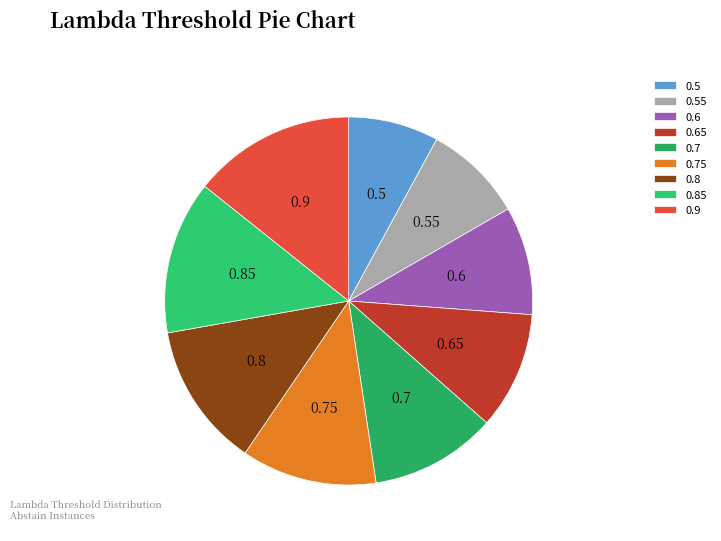

What is the smallest slice in the pie chart?

0.5